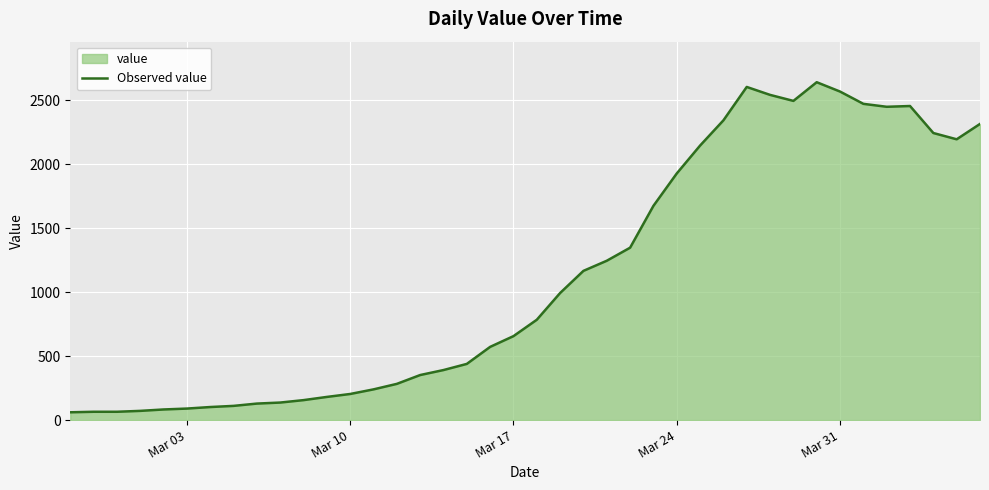

Reading left to right, extract all data points from this chart.

61	65	65	72	83	90	102	111	129	137	156	181	204	240	283	352	391	439	572	656	784	993	1166	1245	1347	1674	1927	2145	2342	2603	2541	2494	2640	2567	2471	2448	2454	2243	2194	2314